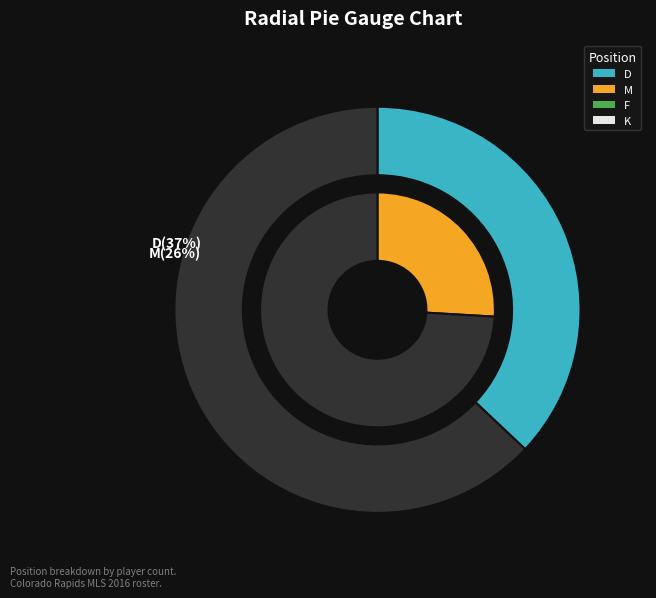

How much of the chart is everything except F?

77.8%